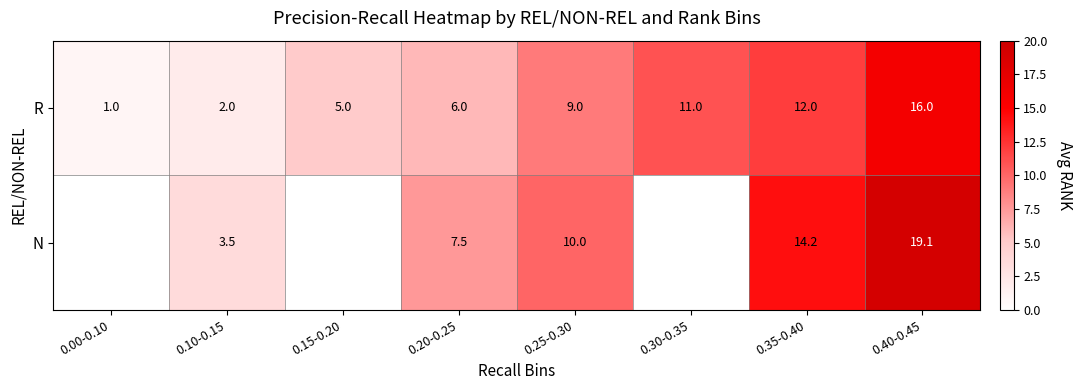

Read the R value at 0.20-0.25.

6.0